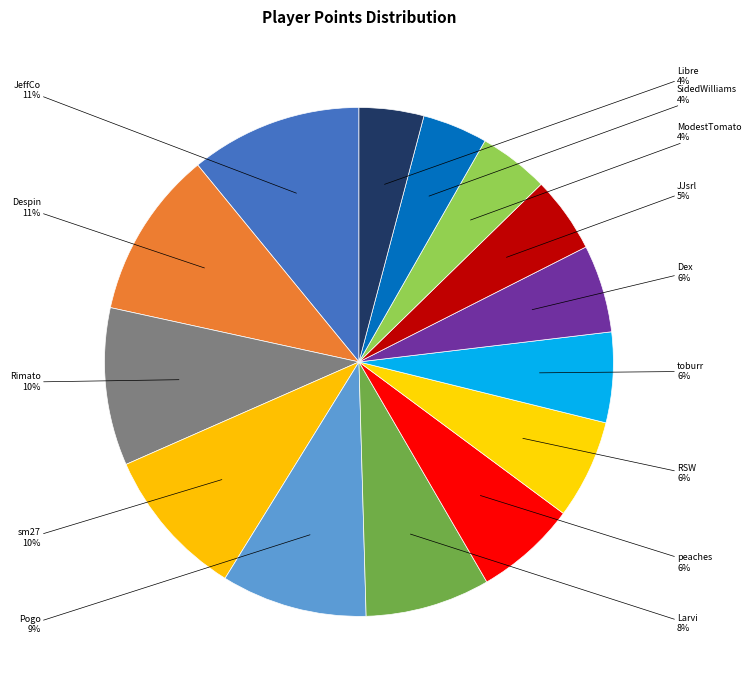

Approximately how many times larger is the value at ModestTomato compared to RSW?

0.7